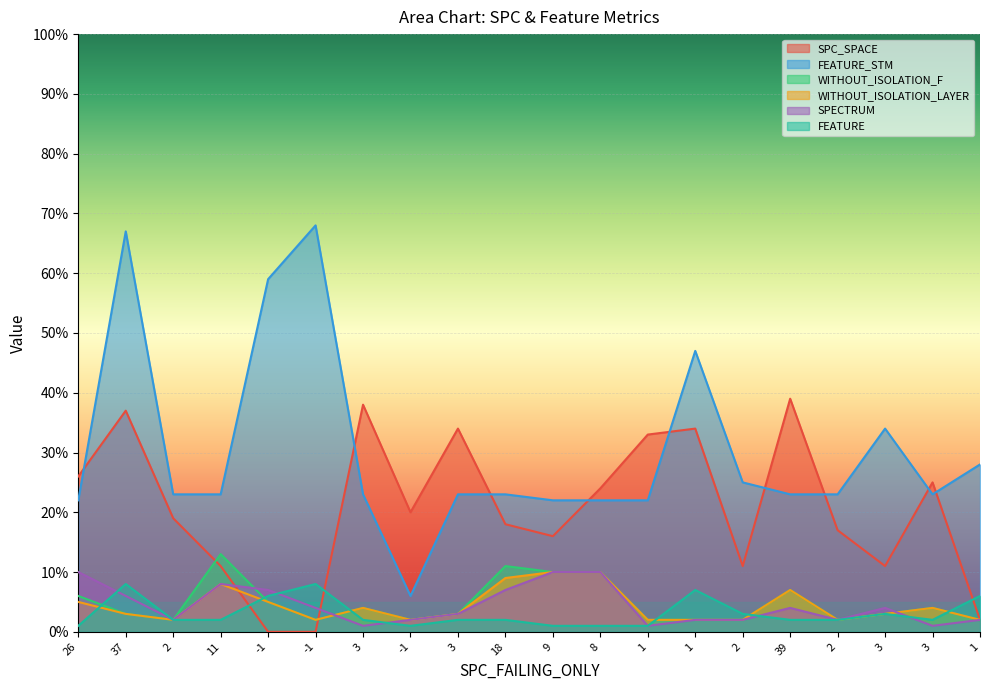

At how many categories does at least one series exceed 53?

3